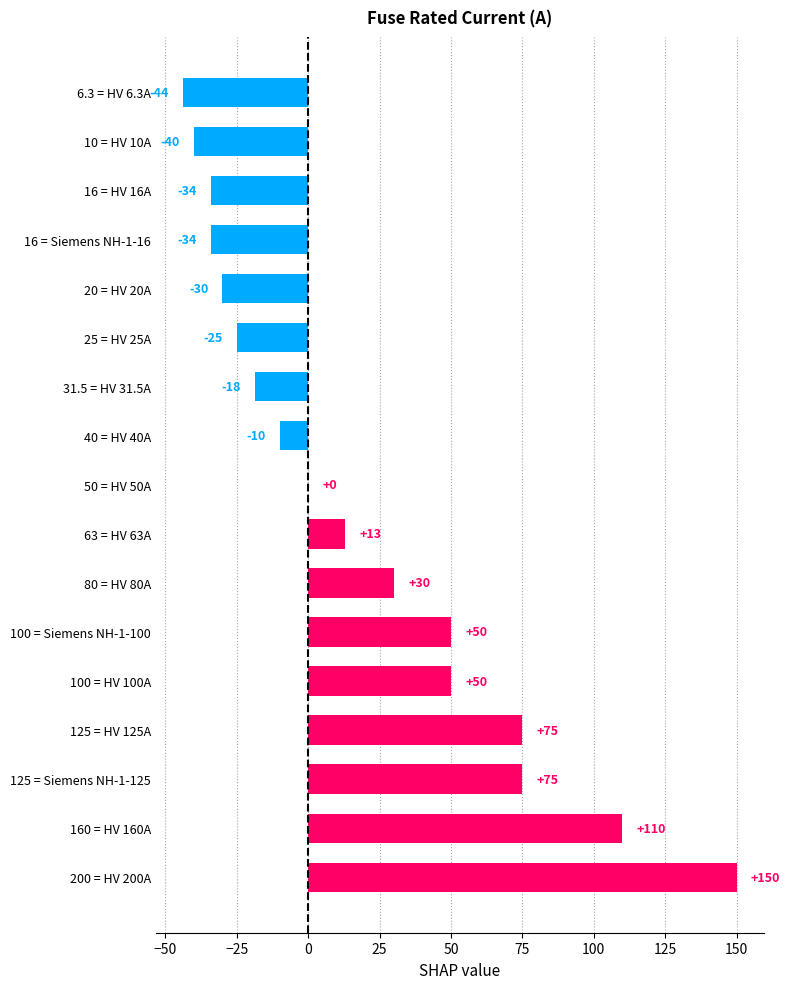

Between 100 = HV 100A and 20 = HV 20A, which is larger?

100 = HV 100A